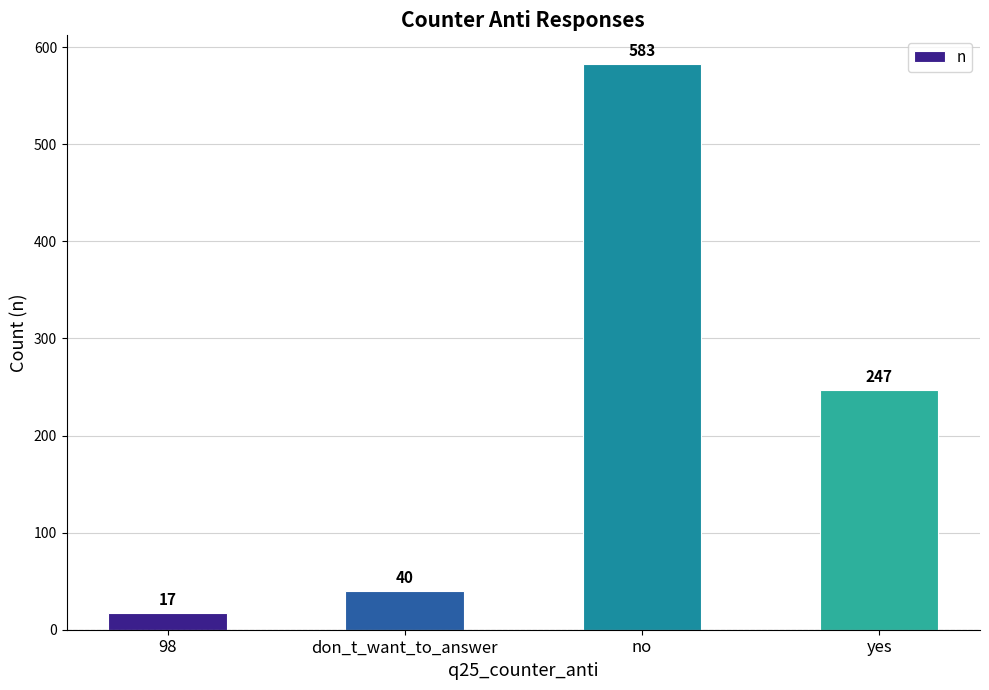

Are the bars grouped side by side (vs. stacked)?

No